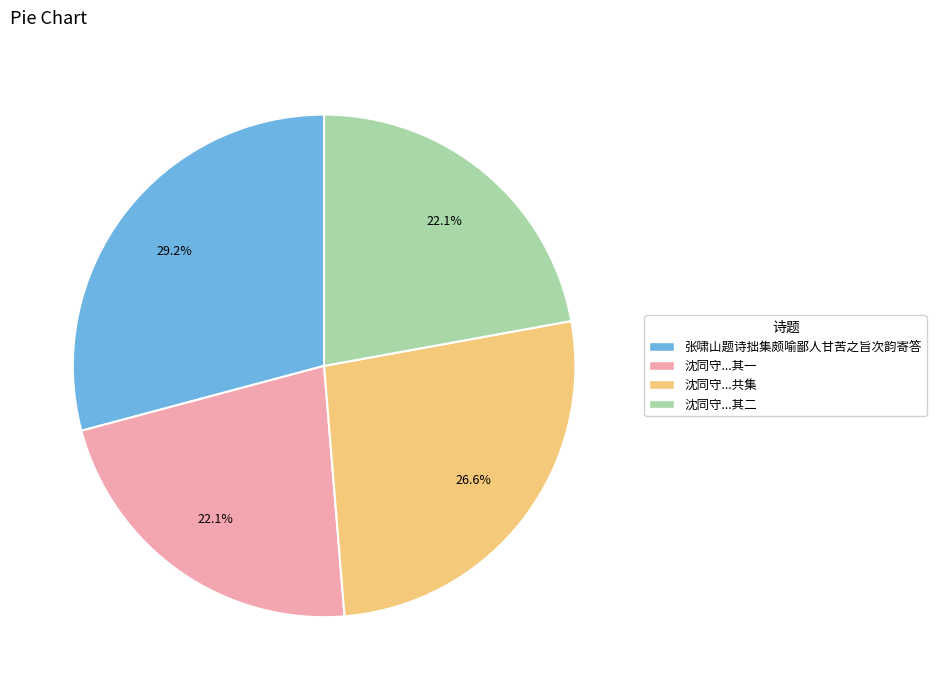

Between 沈同守...其二 and 沈同守...共集, which is larger?

沈同守...共集